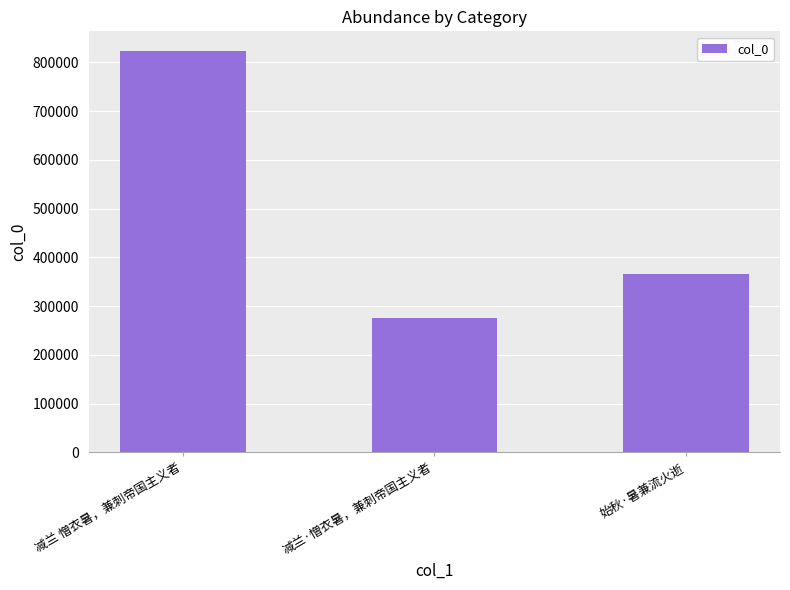

How many values are below 366450?

1